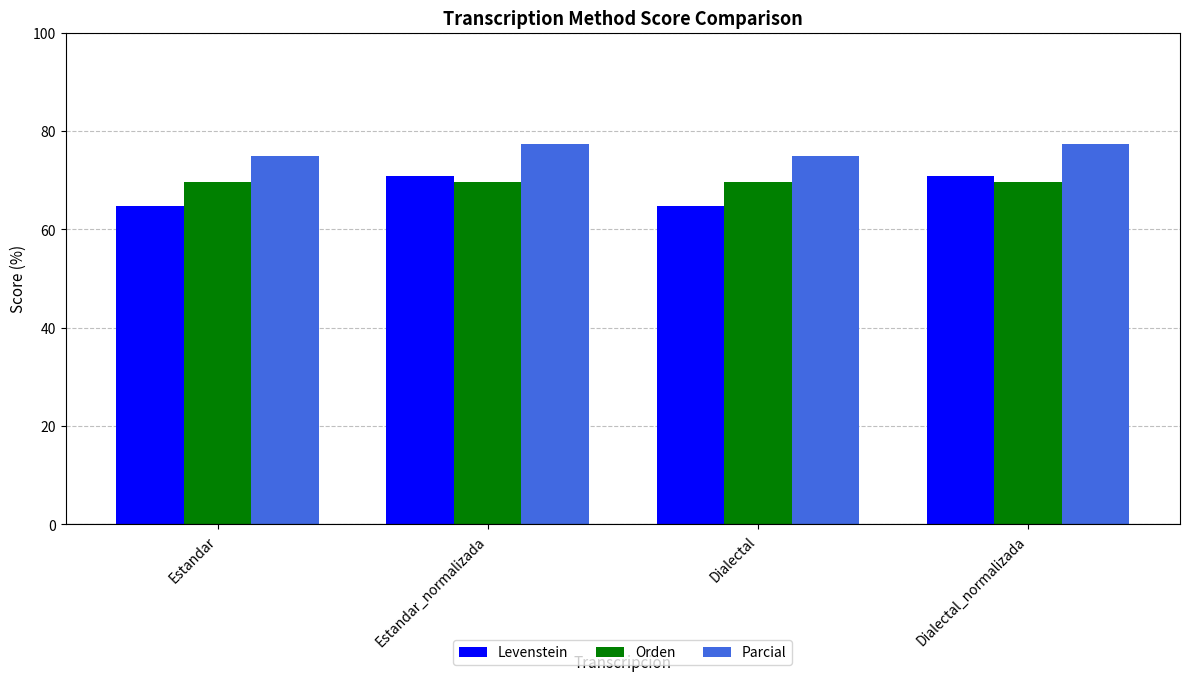

What is the minimum value shown in the chart?

64.8